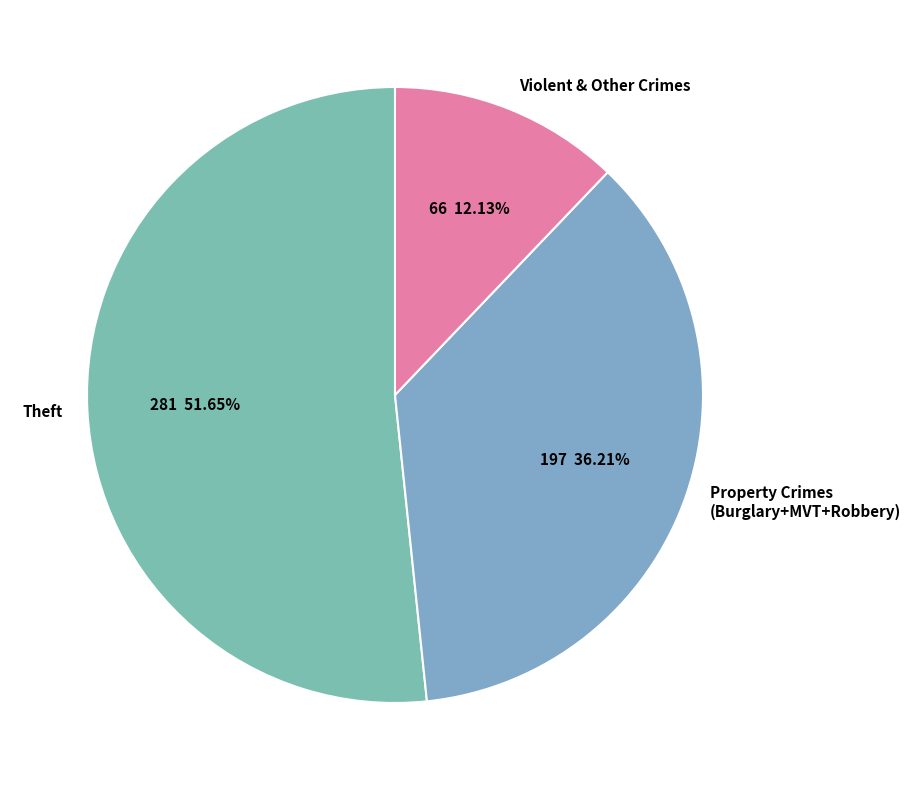

Which slice is the largest?

Theft